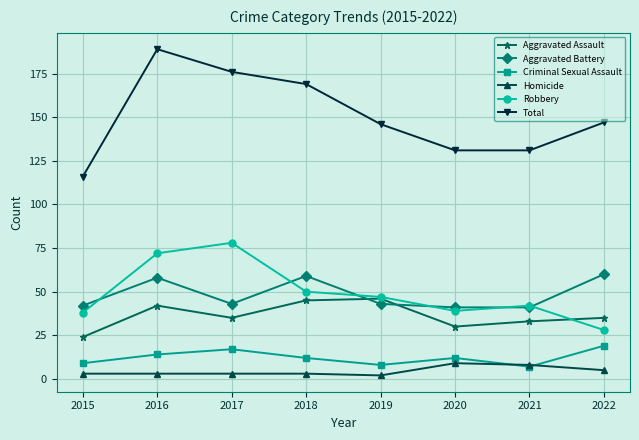

Reading left to right, extract all data points from this chart.

Aggravated Assault: 24	42	35	45	46	30	33	35
Aggravated Battery: 42	58	43	59	43	41	41	60
Criminal Sexual Assault: 9	14	17	12	8	12	7	19
Homicide: 3	3	3	3	2	9	8	5
Robbery: 38	72	78	50	47	39	42	28
Total: 116	189	176	169	146	131	131	147